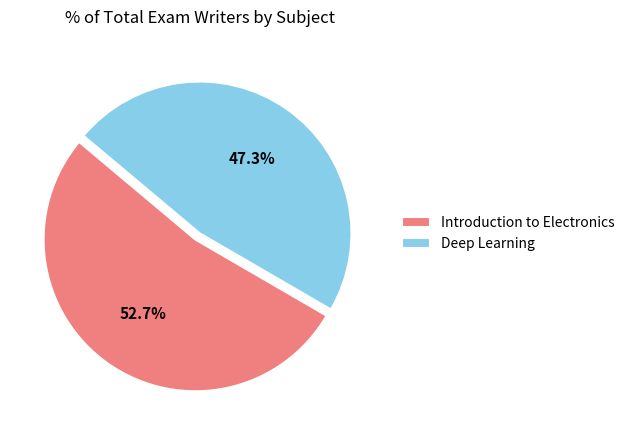

What portion of the pie excludes Deep Learning?

52.7%